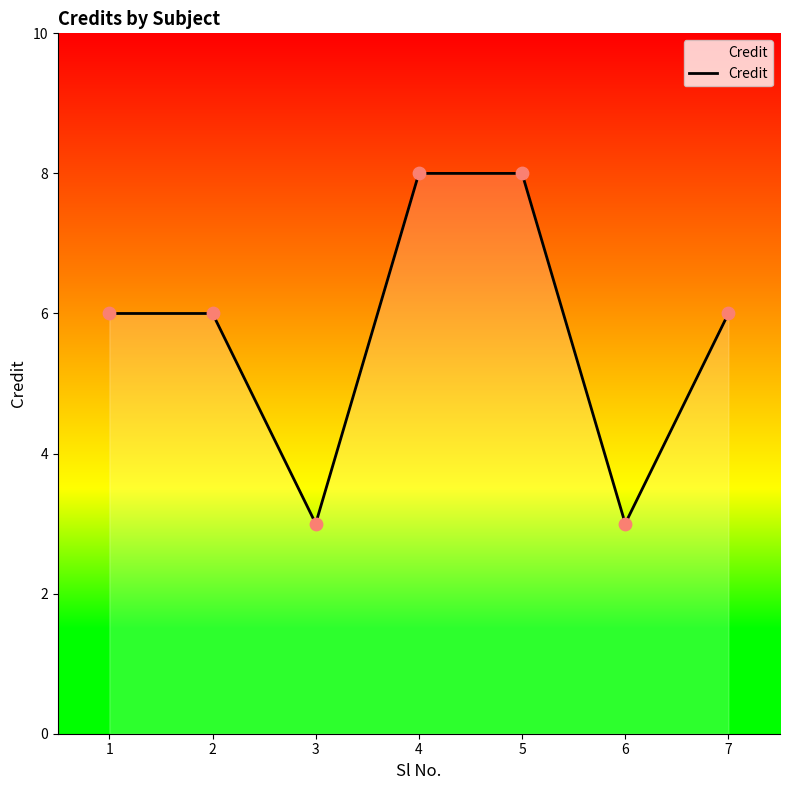

What is the change in value from 5 to 7?

-2